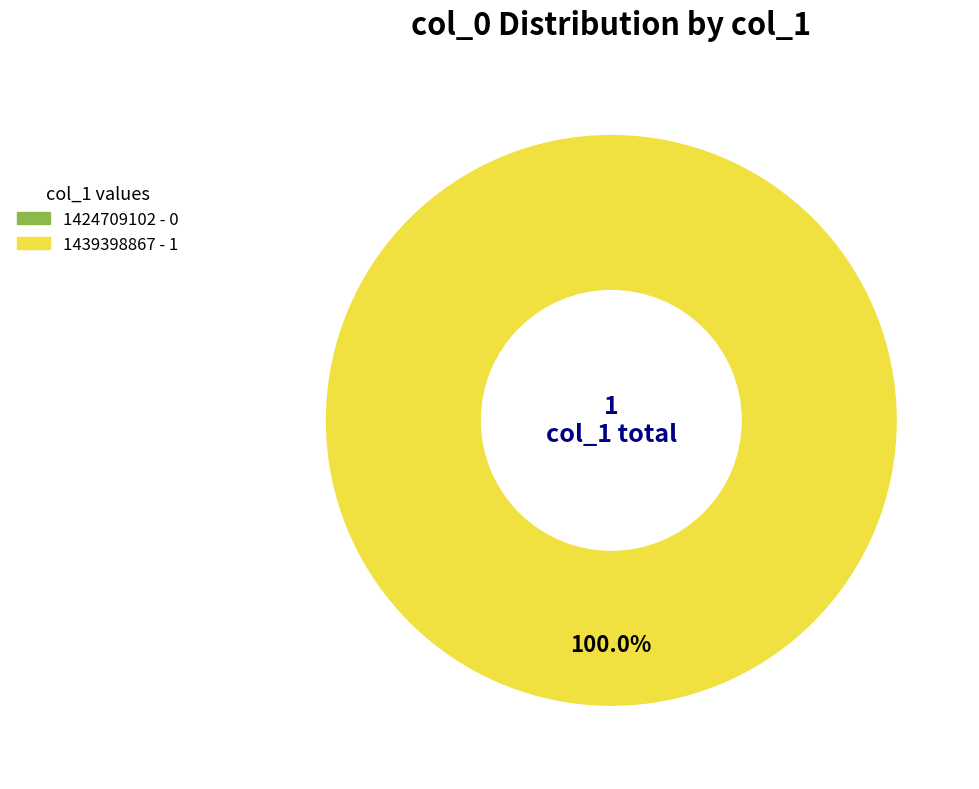

What is the total percentage of 1439398867 and 1424709102?

100.0%